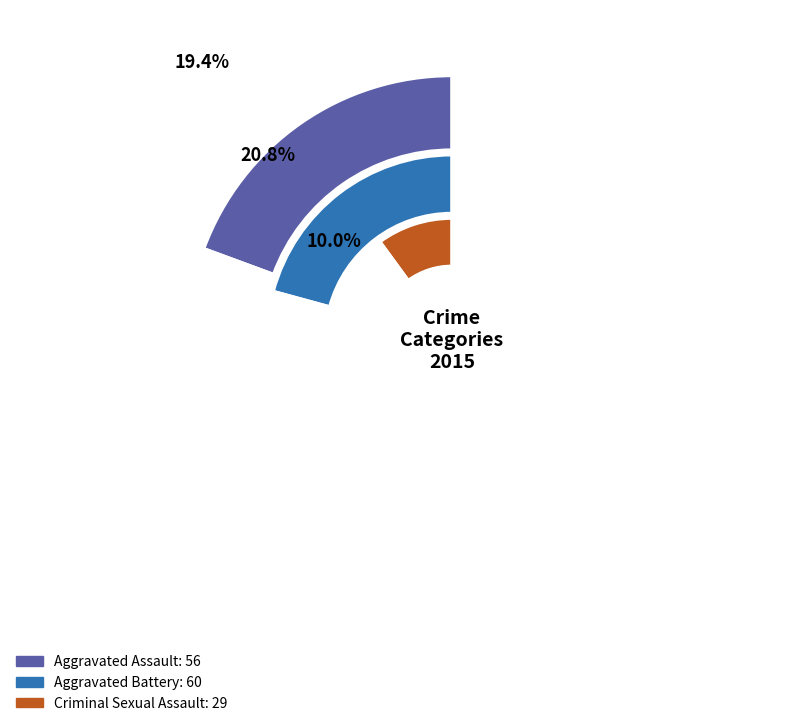

Is it true that Aggravated Battery is 33% of the pie?

False